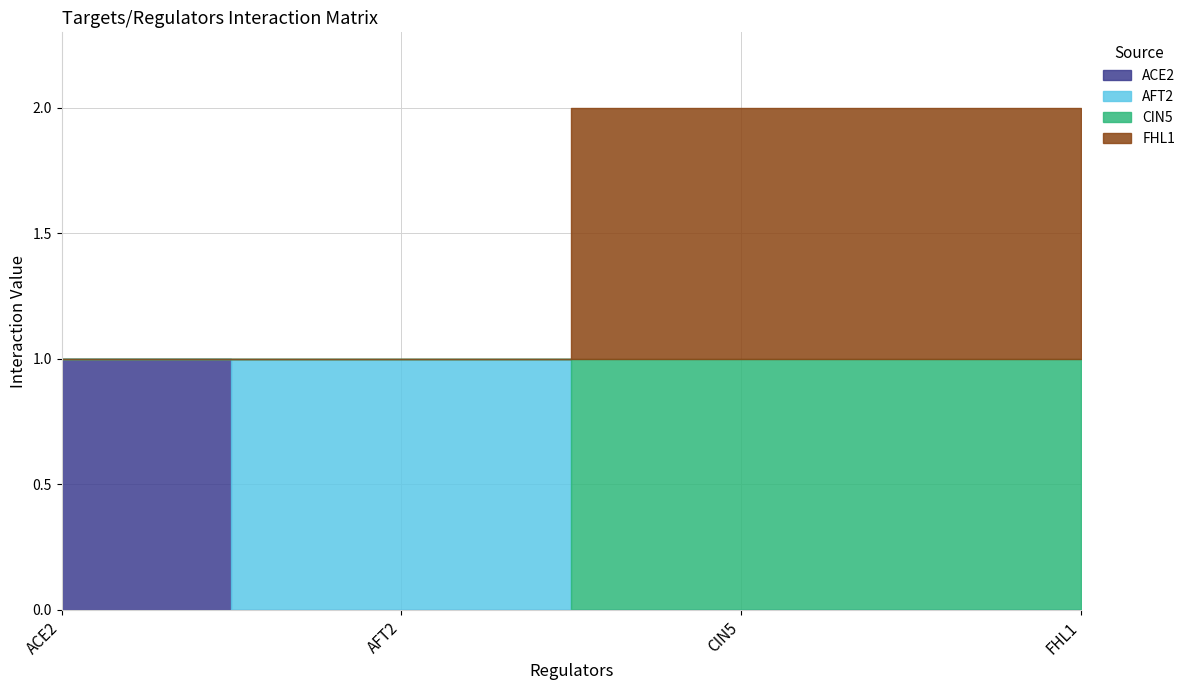

What is the difference between the second highest and minimum values in the FHL1 series?

1